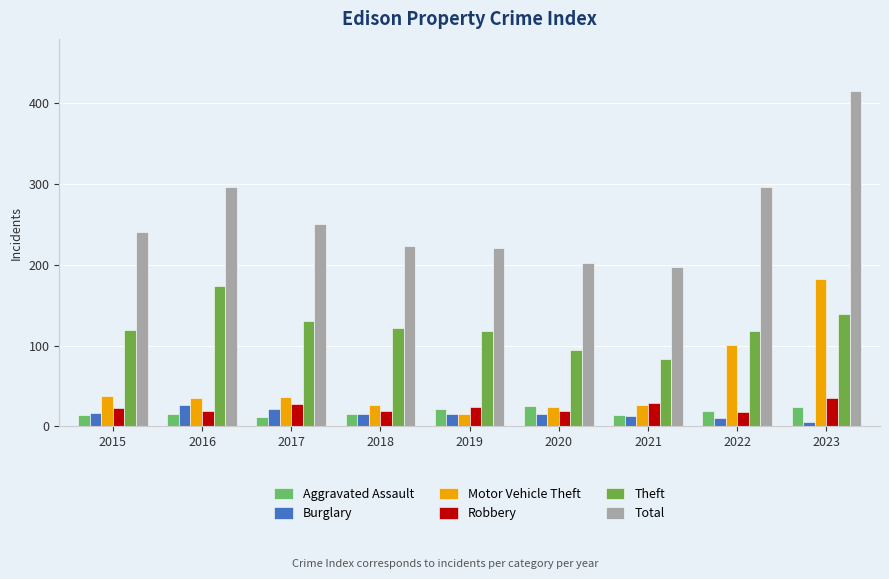

At how many categories does at least one series exceed 117?

9